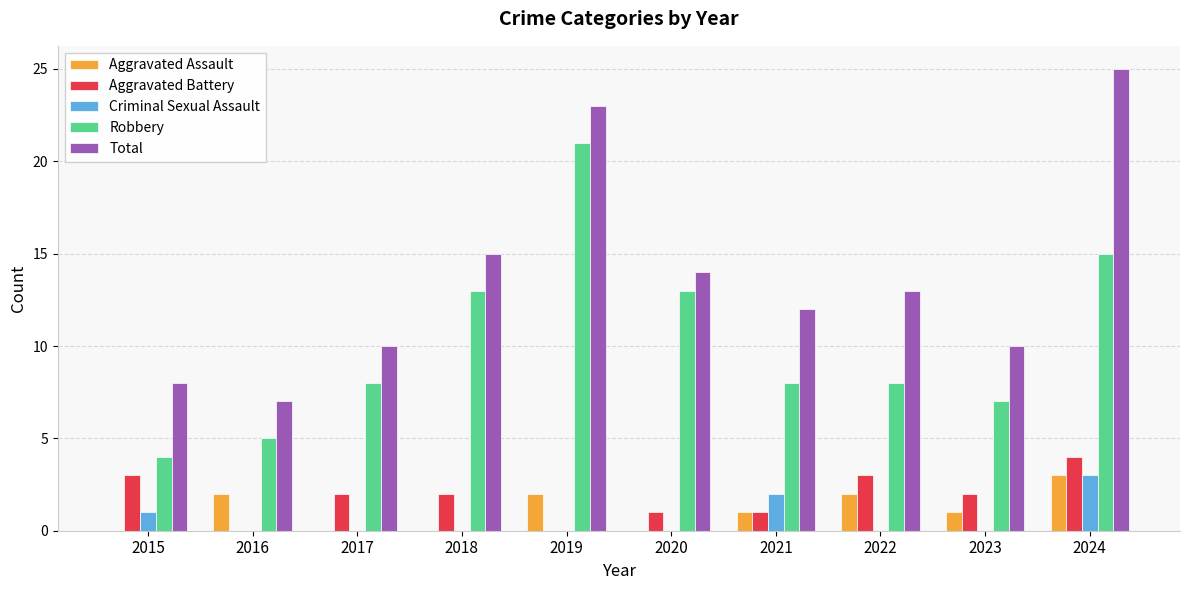

Reading left to right, list all the values displayed in this chart.

Aggravated Assault: 2015=0	2016=2	2017=0	2018=0	2019=2	2020=0	2021=1	2022=2	2023=1	2024=3
Aggravated Battery: 2015=3	2016=0	2017=2	2018=2	2019=0	2020=1	2021=1	2022=3	2023=2	2024=4
Criminal Sexual Assault: 2015=1	2016=0	2017=0	2018=0	2019=0	2020=0	2021=2	2022=0	2023=0	2024=3
Robbery: 2015=4	2016=5	2017=8	2018=13	2019=21	2020=13	2021=8	2022=8	2023=7	2024=15
Total: 2015=8	2016=7	2017=10	2018=15	2019=23	2020=14	2021=12	2022=13	2023=10	2024=25